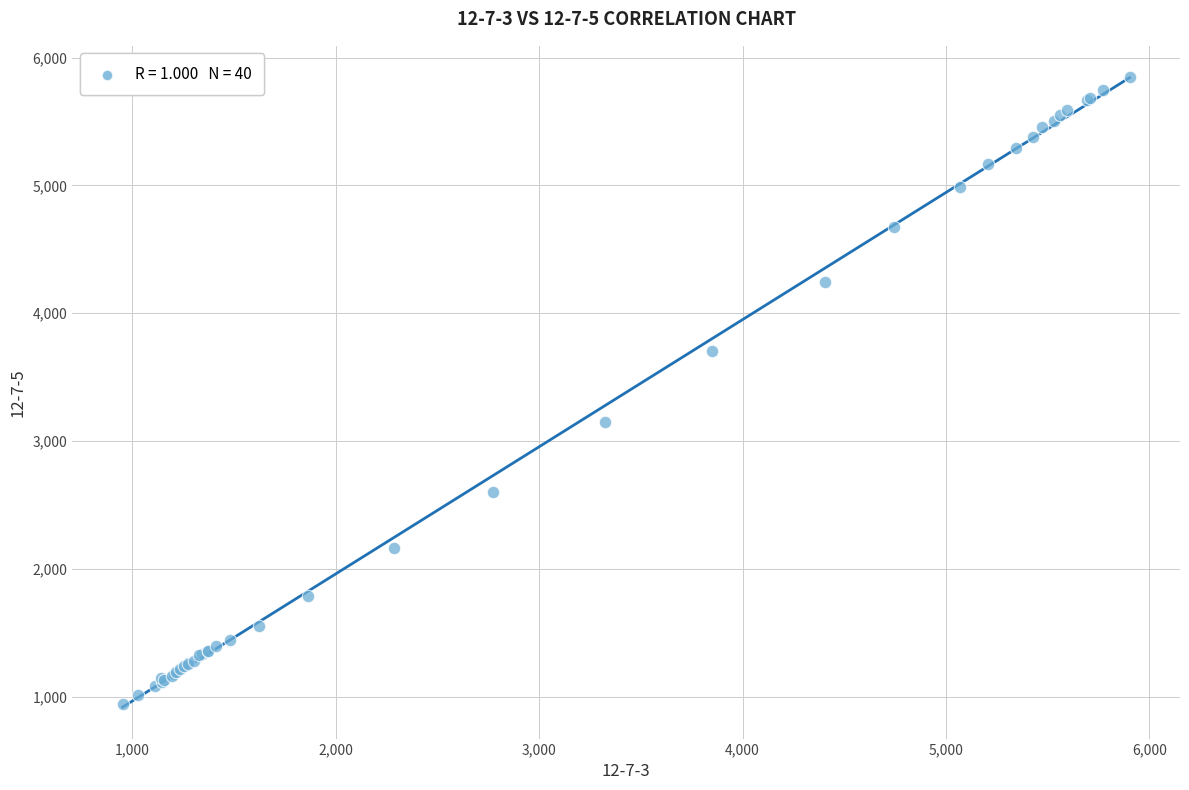

What Y value in the scatter plot is closest to 3392?

3152.3